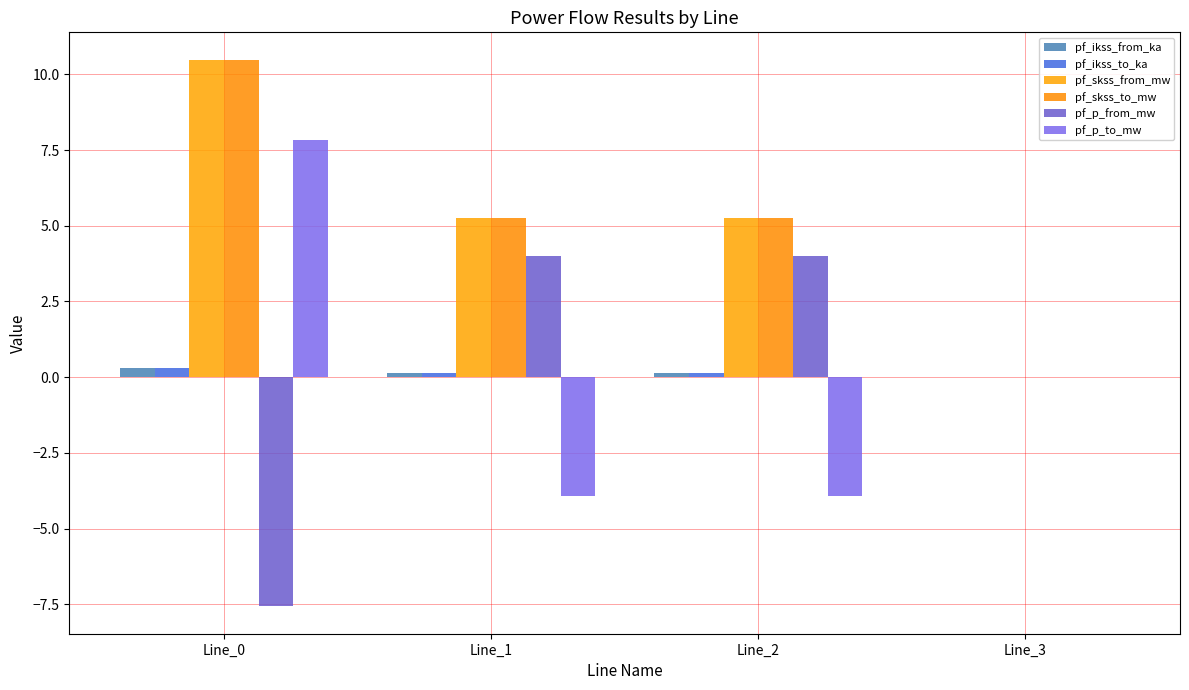

True or false: pf_ikss_from_ka has a value of 0.2 at Line_1.

True